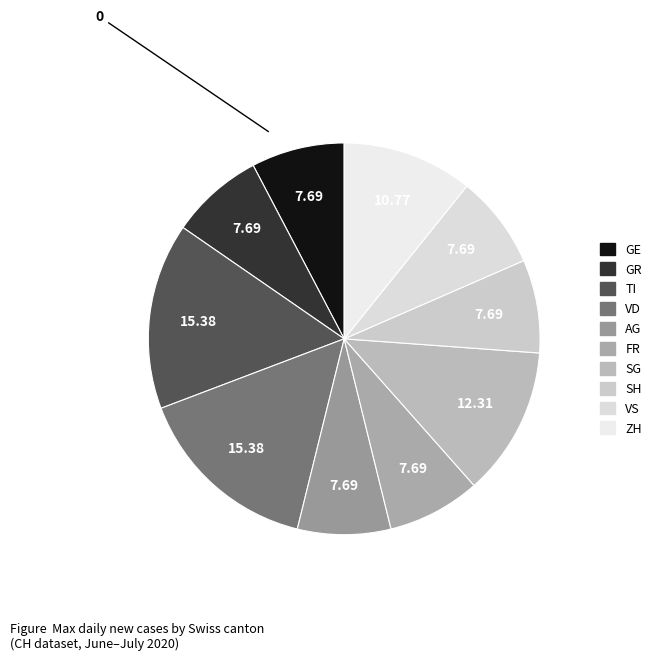

Count the number of slices in the pie.

10